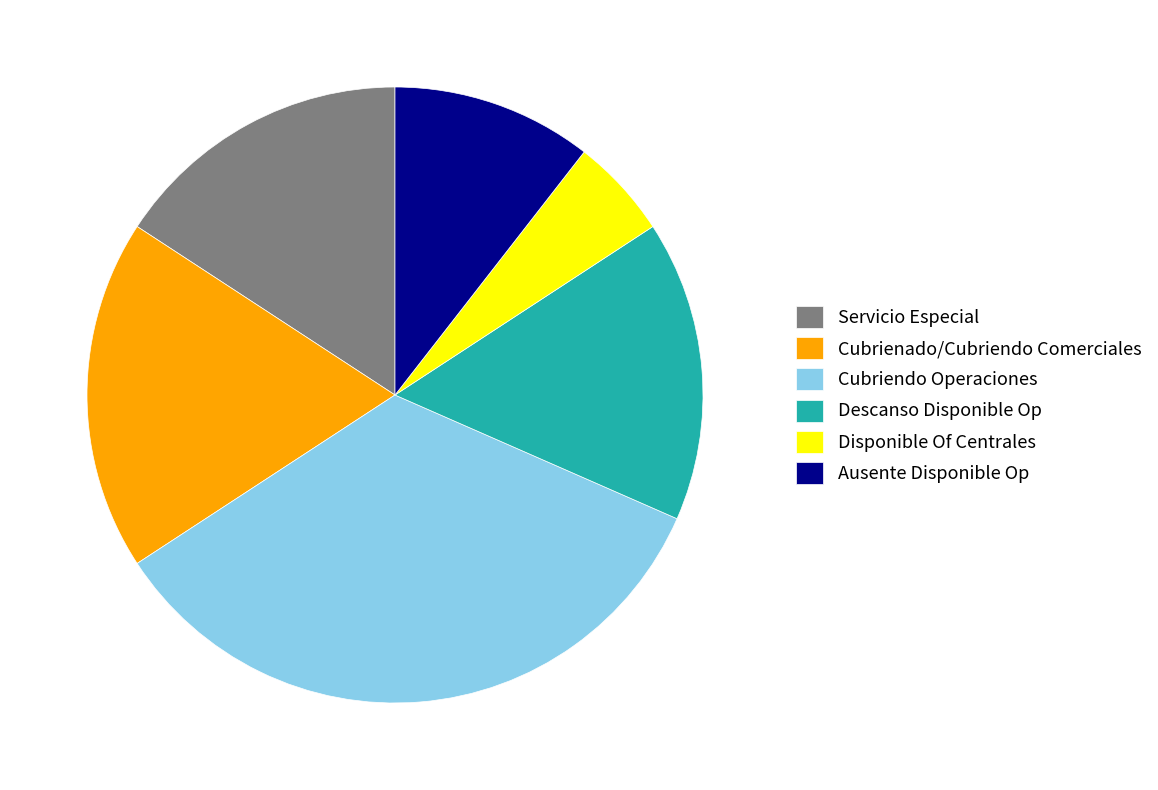

Count the number of slices in the pie.

6